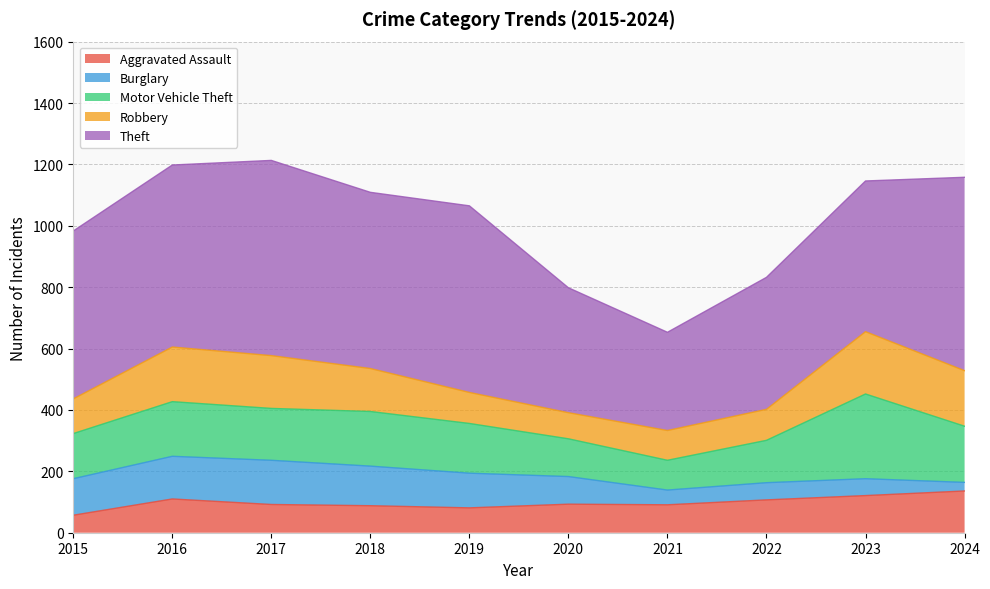

What is the difference between the maximum and minimum values in the Burglary series?

116